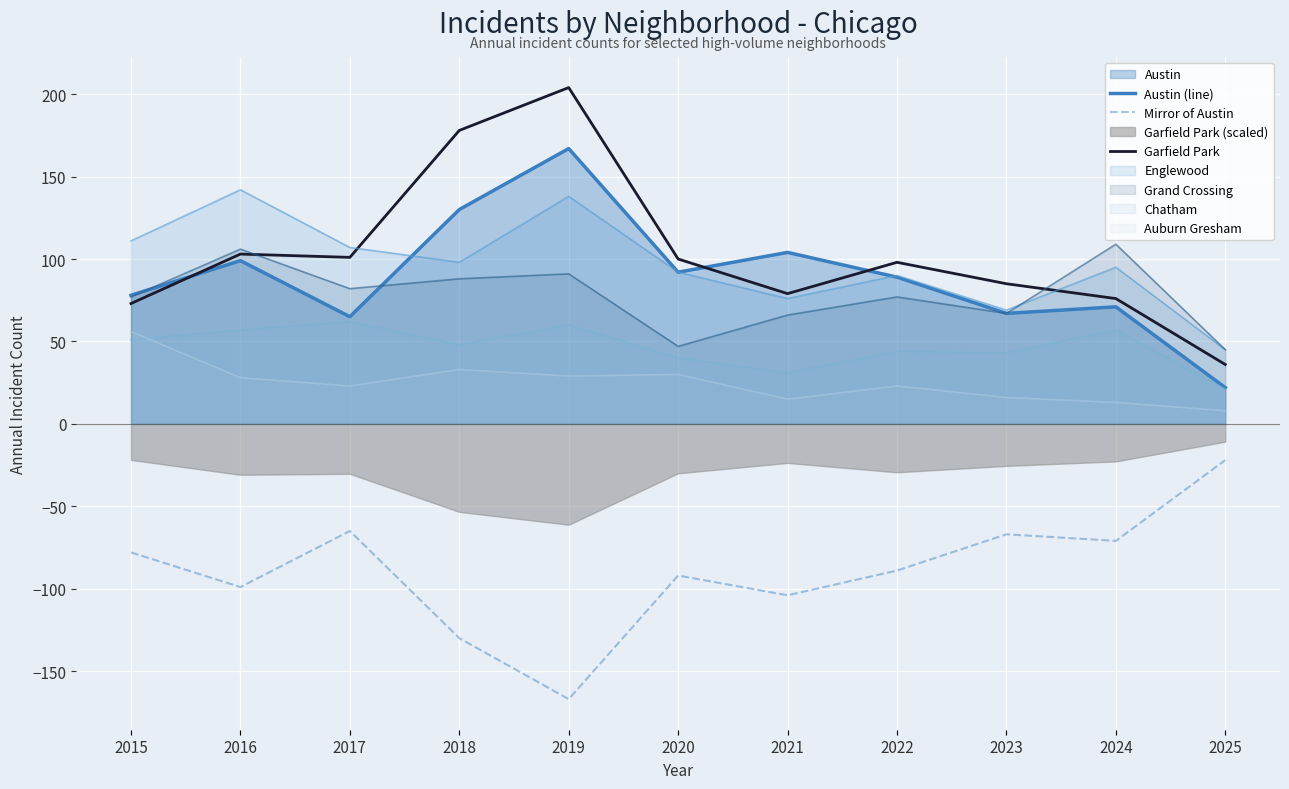

Which category has the lowest value across all series?

2019